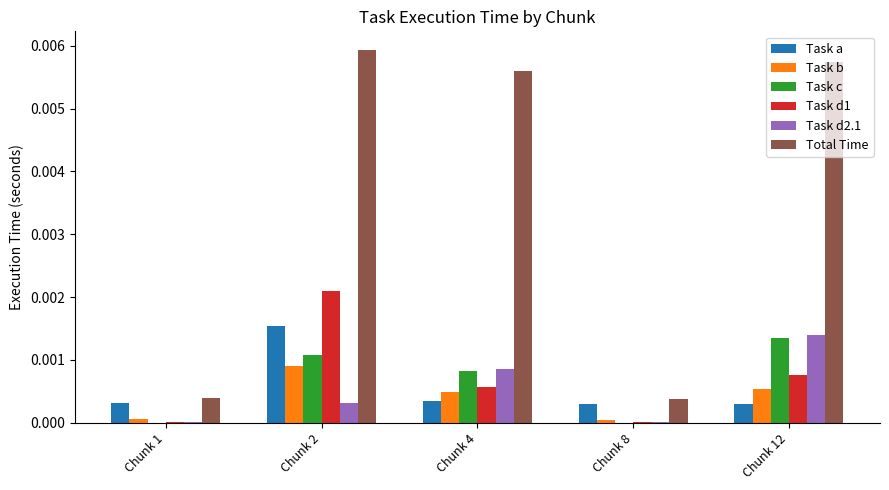

Is the value of Task c at Chunk 4 greater than the value of Task a at Chunk 12?

Yes